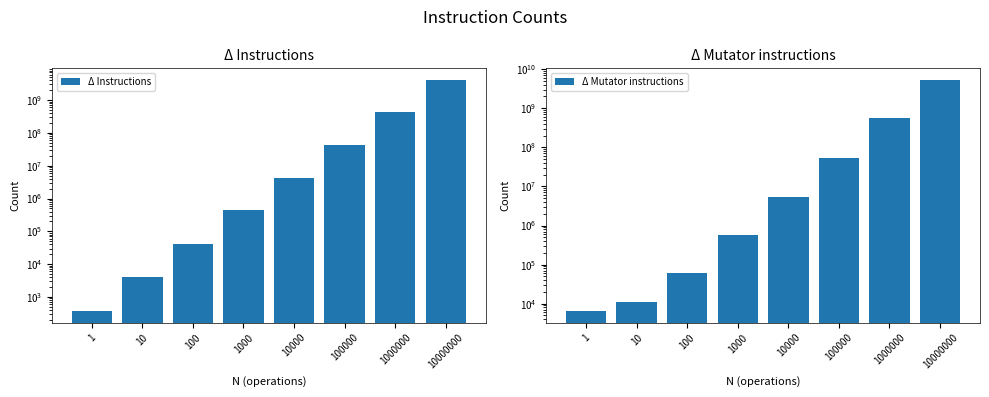

What is the sum of all Δ Instructions values?

4626791979